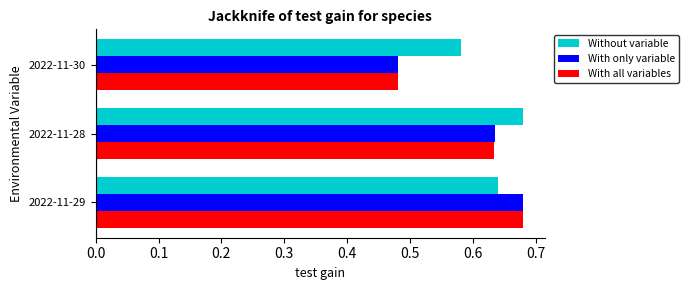

How many data points does each series have?

3